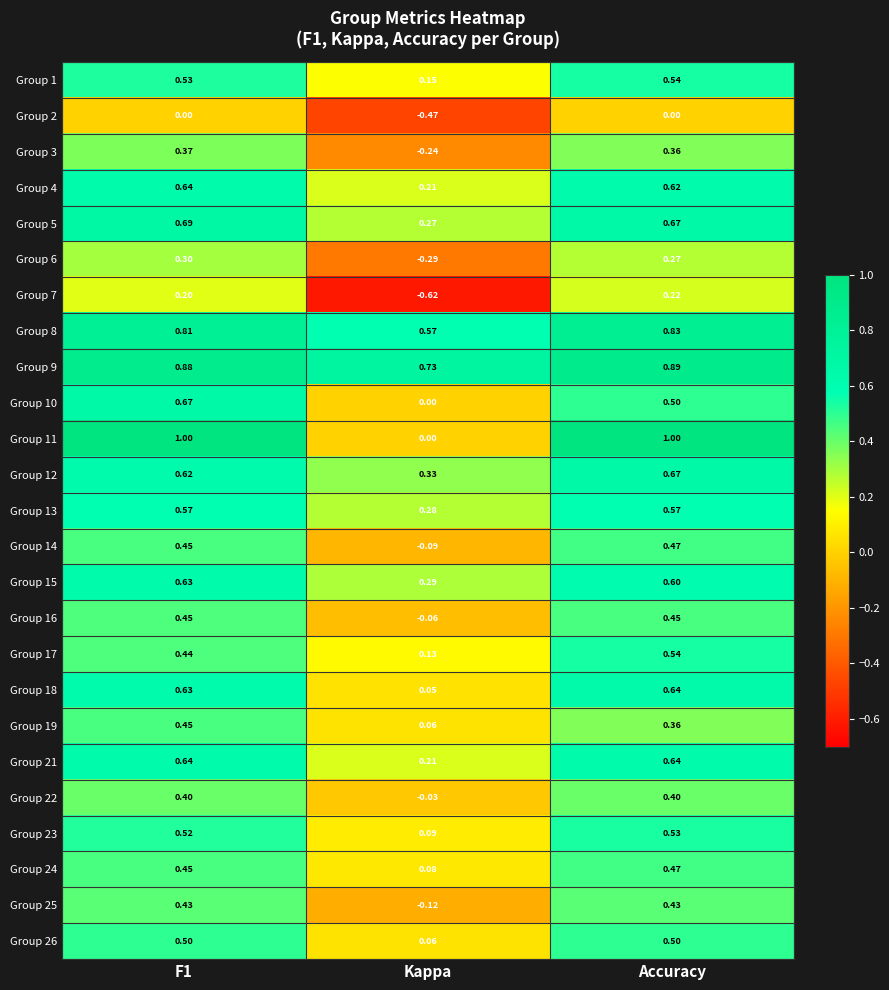

Is the value of Group 19 at F1 greater than the value of Group 6 at Kappa?

Yes